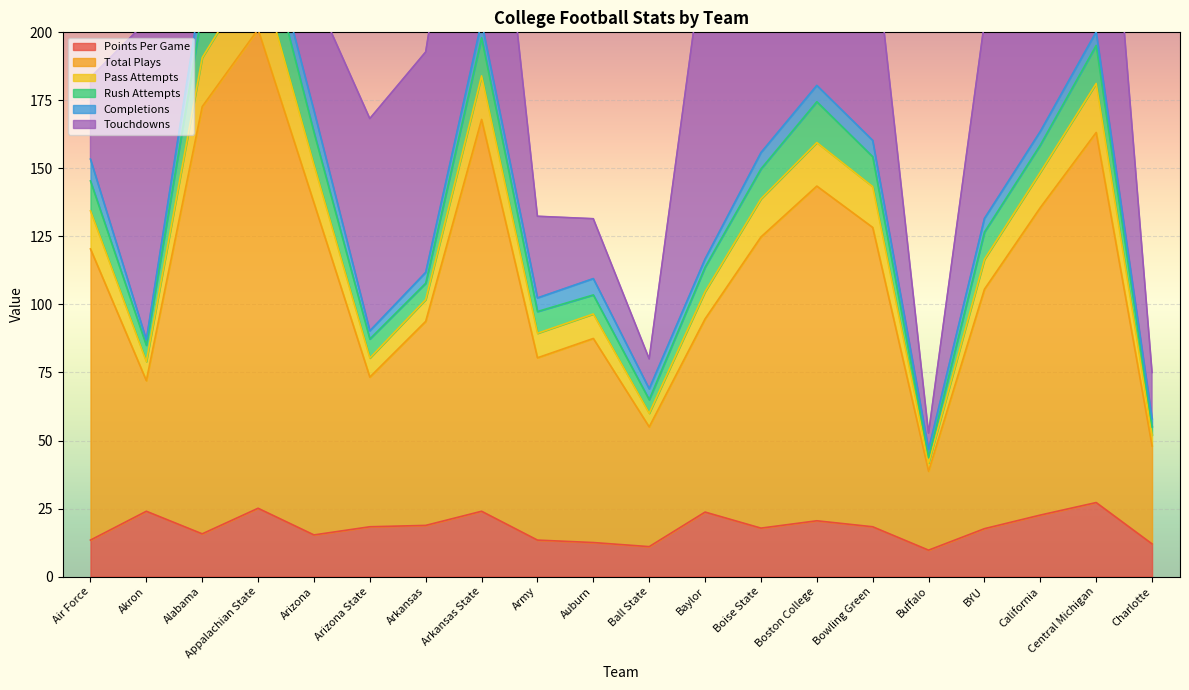

What is the lowest value of the Points Per Game series?

9.7